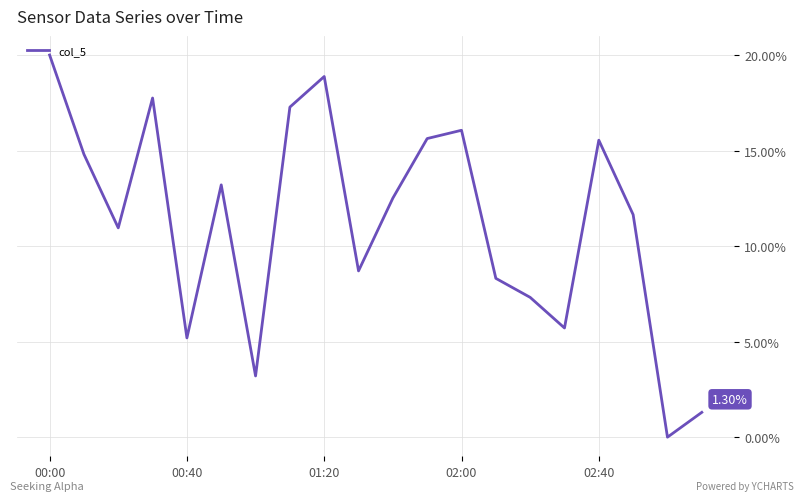

True or false: there are more than 0 points higher than both neighbors.

True